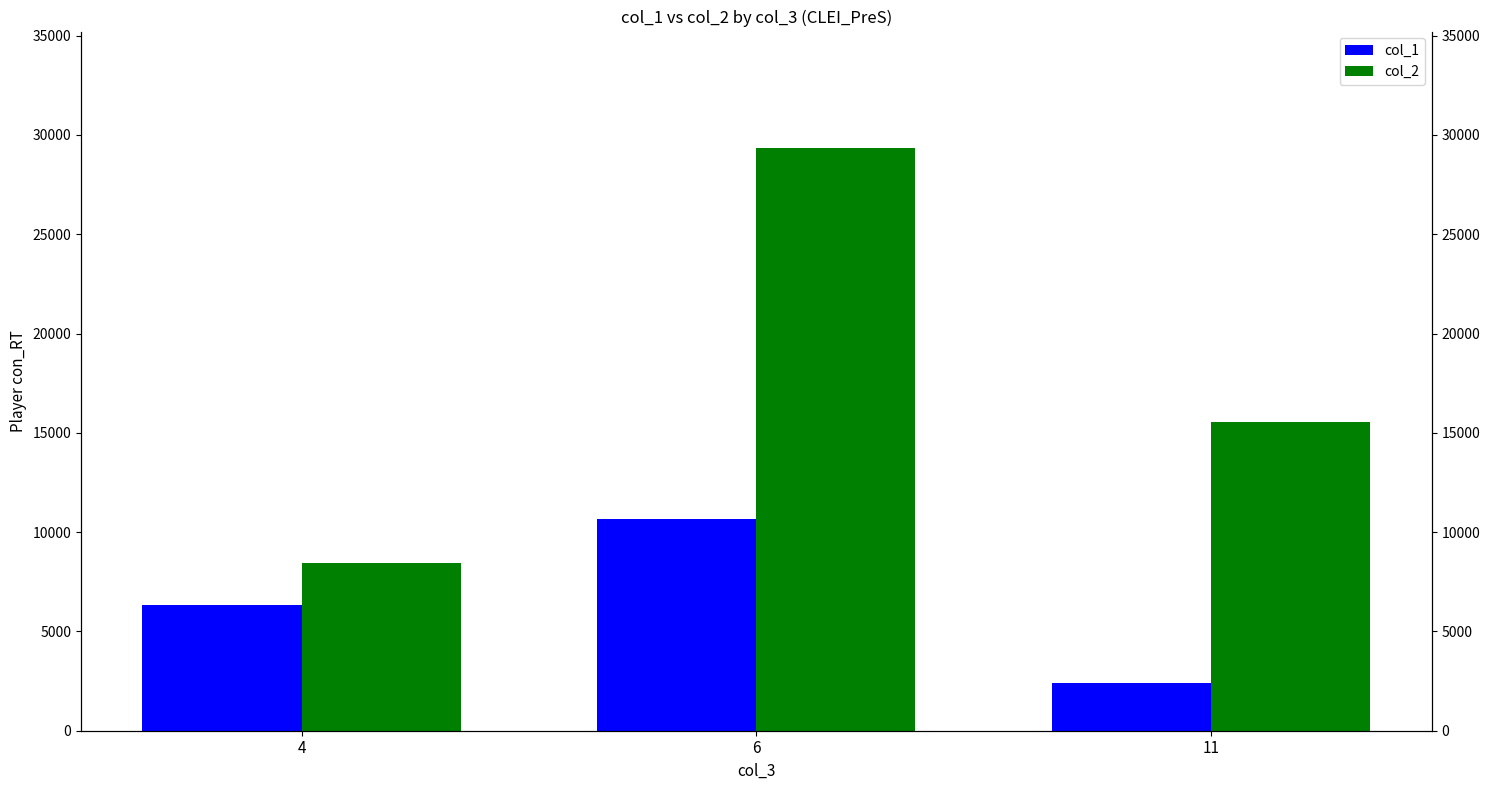

Where does the col_2 series first go above 15551?

6